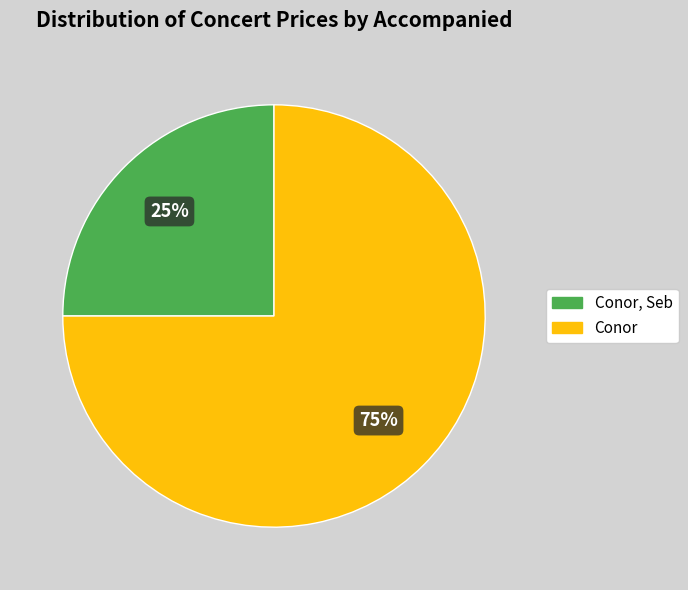

To the nearest percent, what is the difference between the largest and smallest slice percentages?

50%